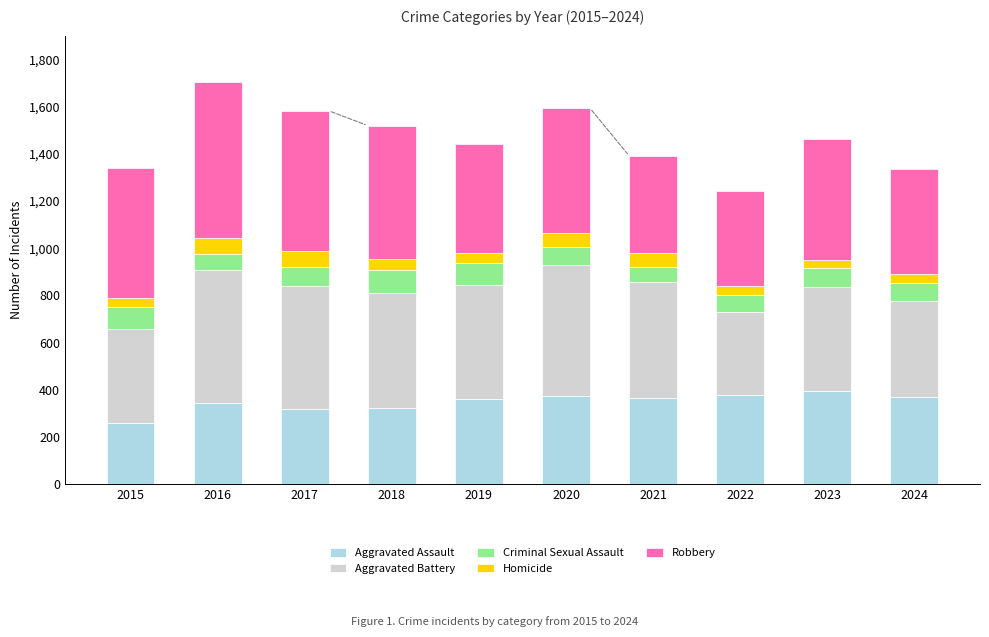

The value of Aggravated Assault at 2021 is 562. True or false?

False